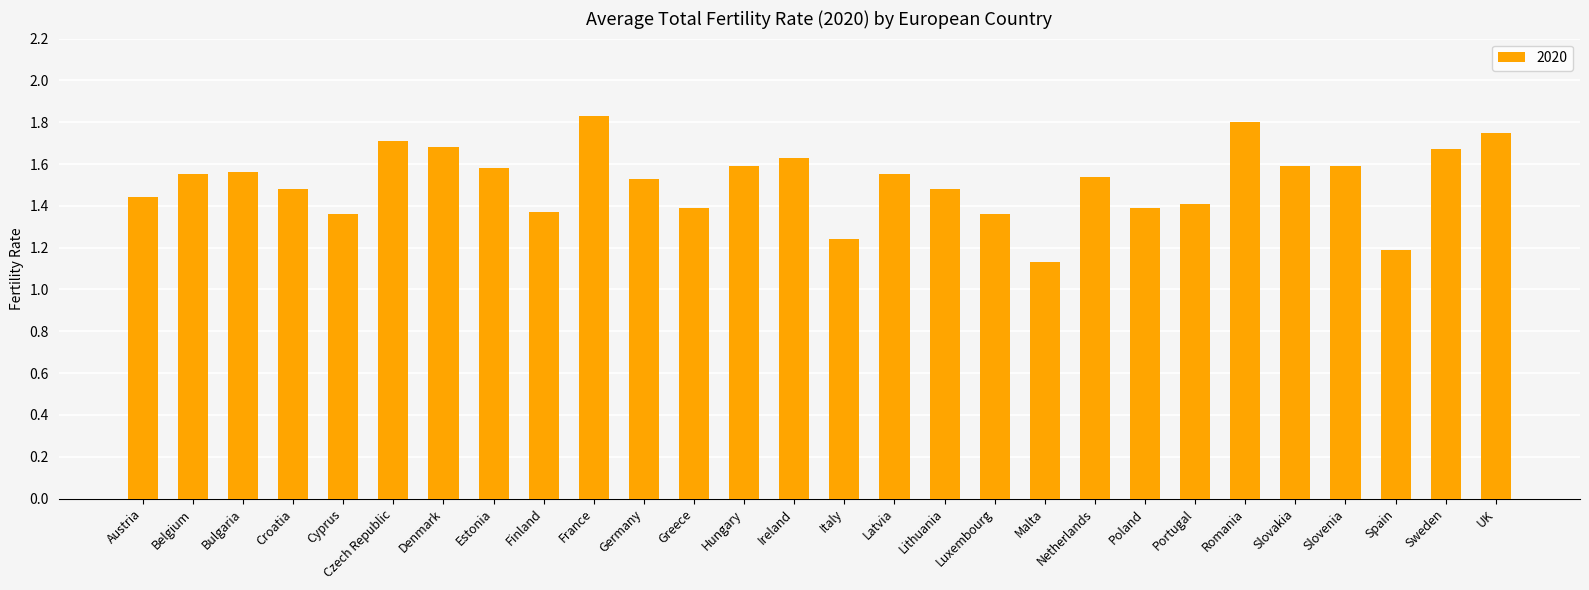

What position from the right is Czech Republic?

23